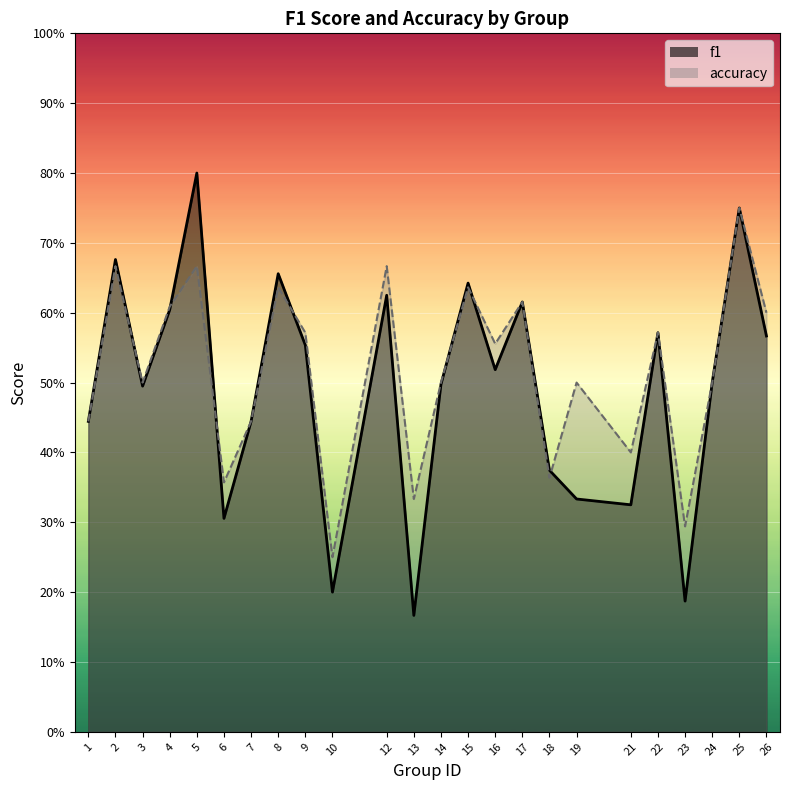

Between which two adjacent categories do accuracy and f1 first intersect?

2 and 3